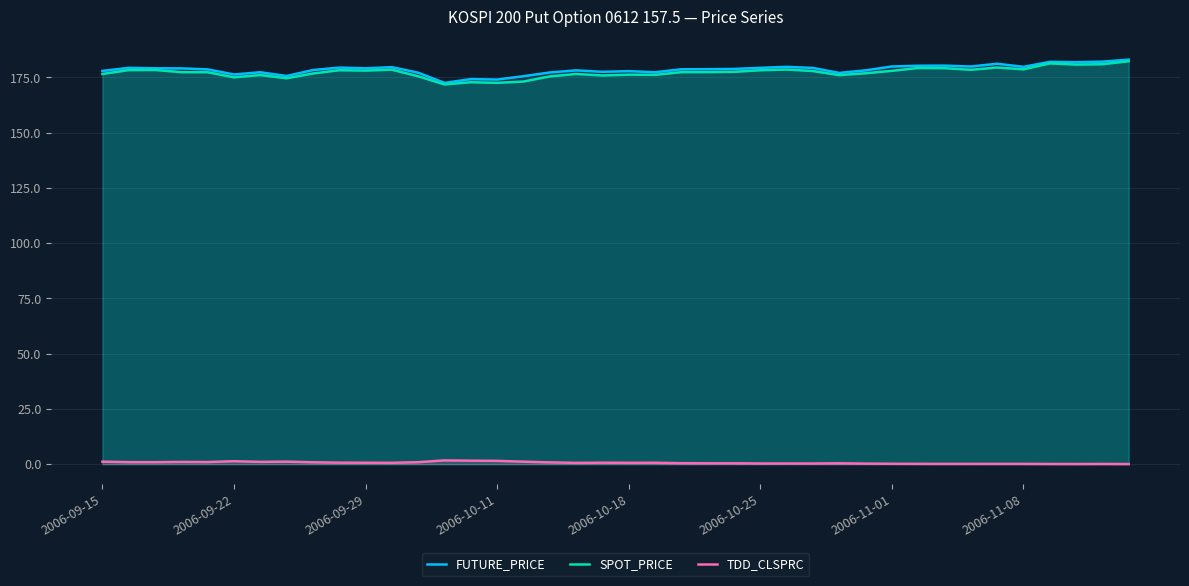

The value of FUTURE_PRICE at 38 is 122.2. True or false?

False